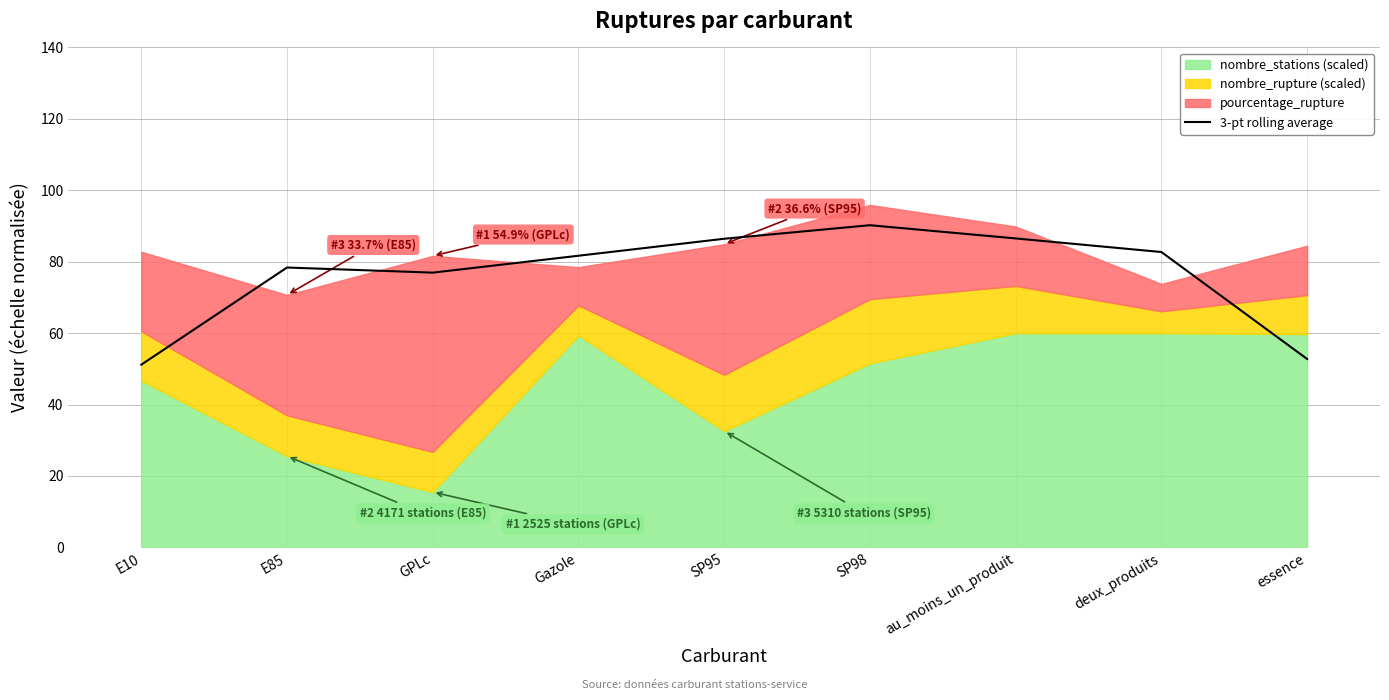

Is it true that 3-pt rolling average equals 82.7 at deux_produits?

True